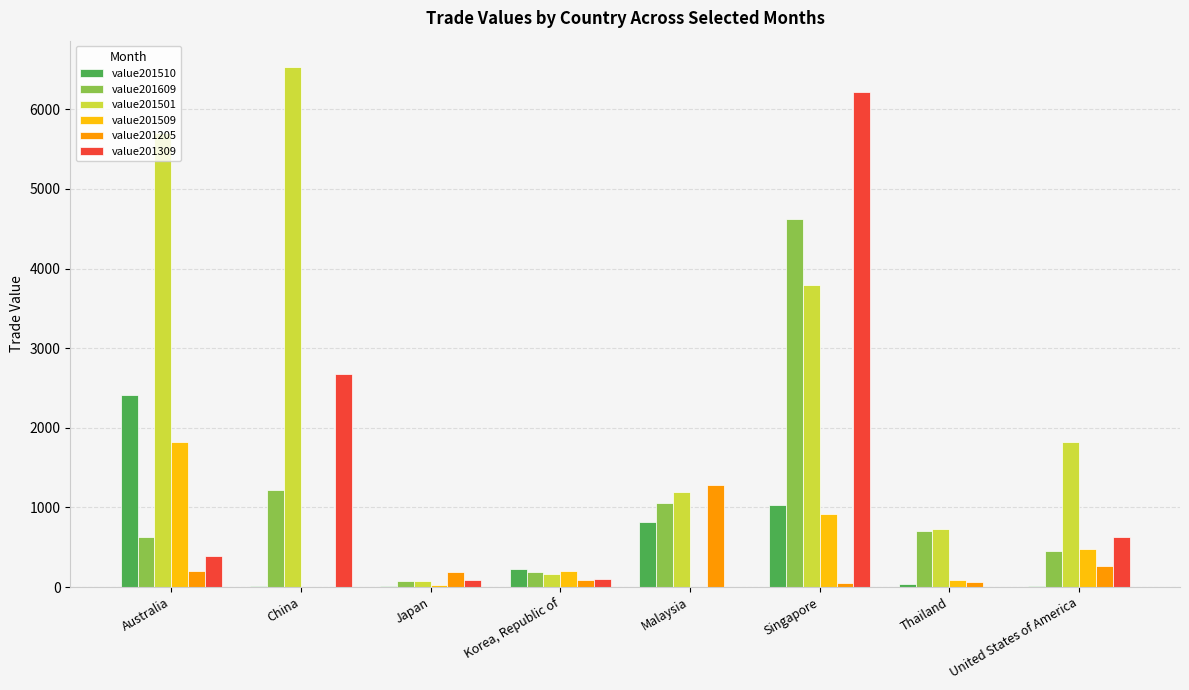

How many data points does each series have?

8